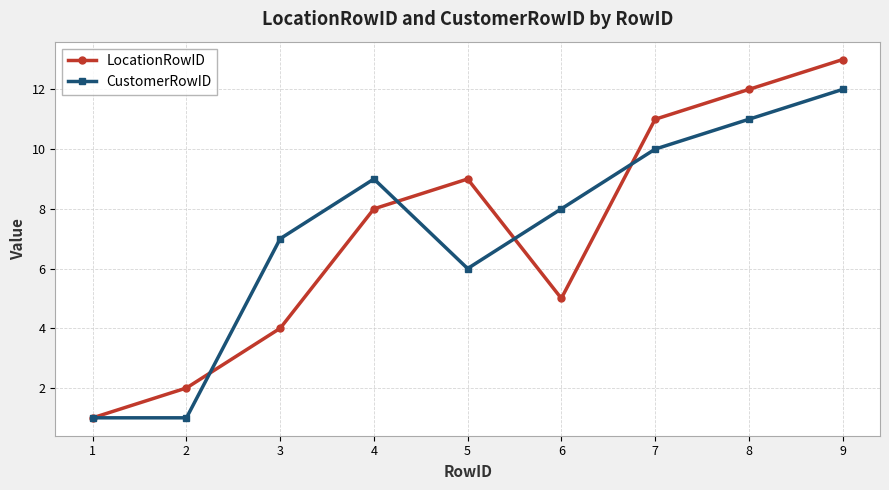

At which category does CustomerRowID reach its first local peak?

4